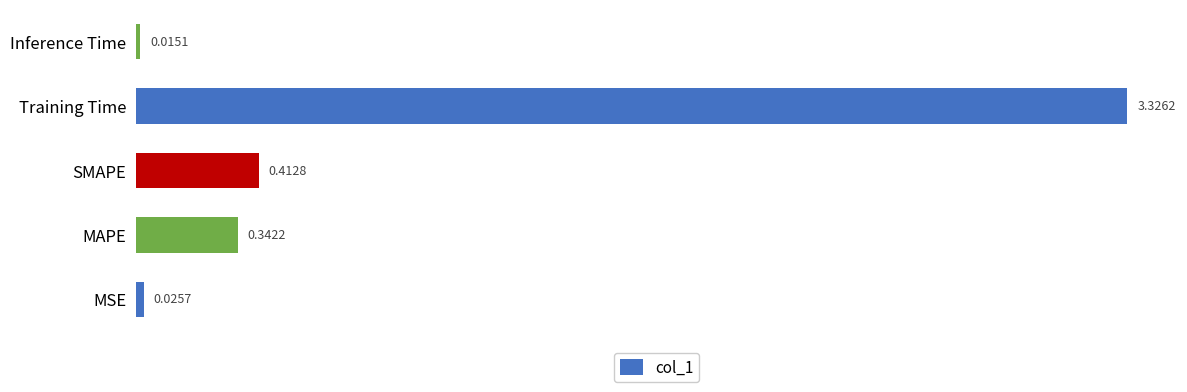

What is the sum of all values?

4.1